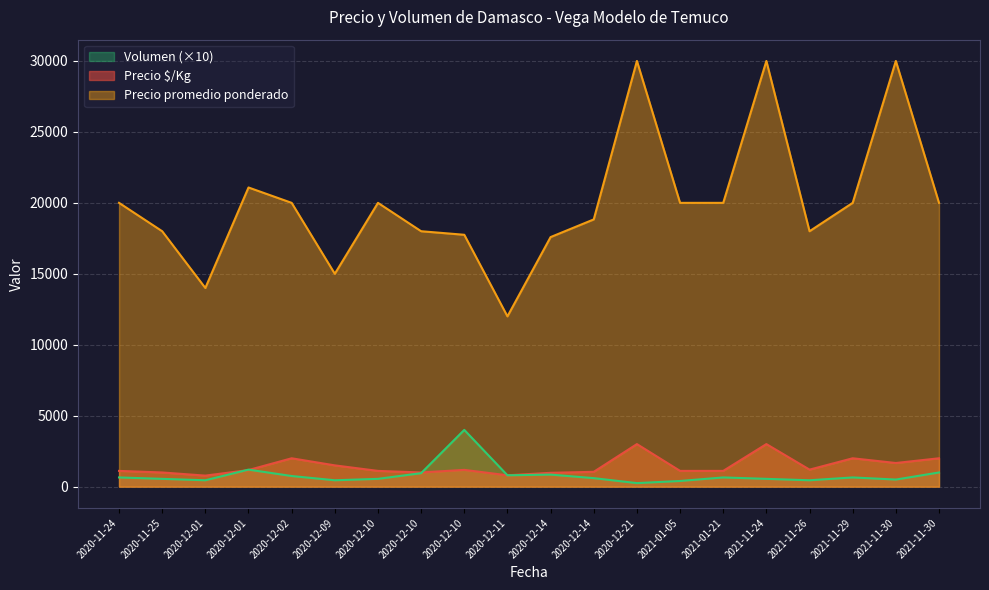

True or false: Precio promedio ponderado and Precio ¹/Kg intersect in this chart.

False